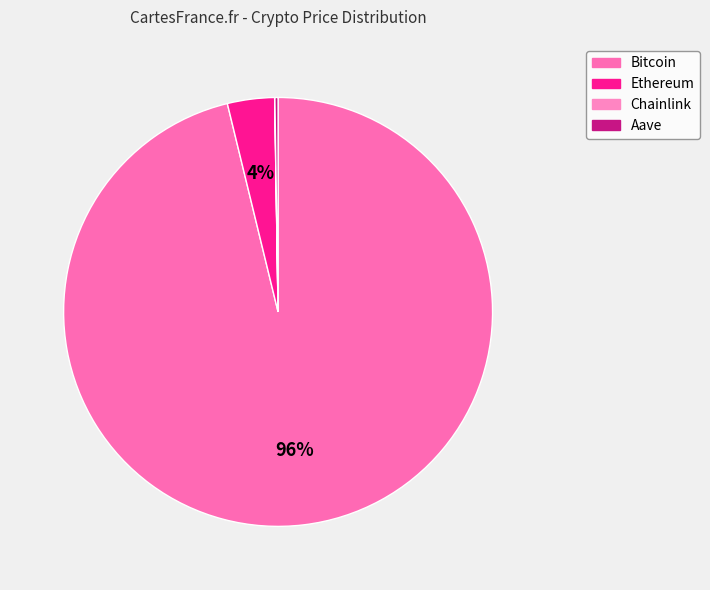

Is Bitcoin the majority of the pie?

Yes